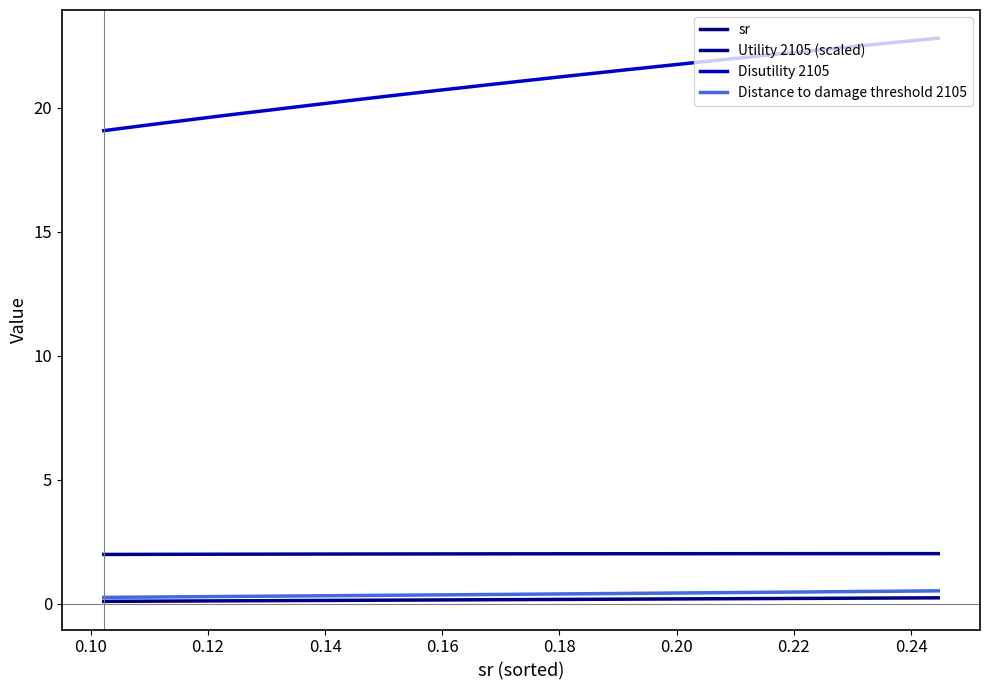

Rank the series by their maximum value, from highest to lowest.

Disutility 2105, Utility 2105 (scaled), Distance to damage threshold 2105, sr